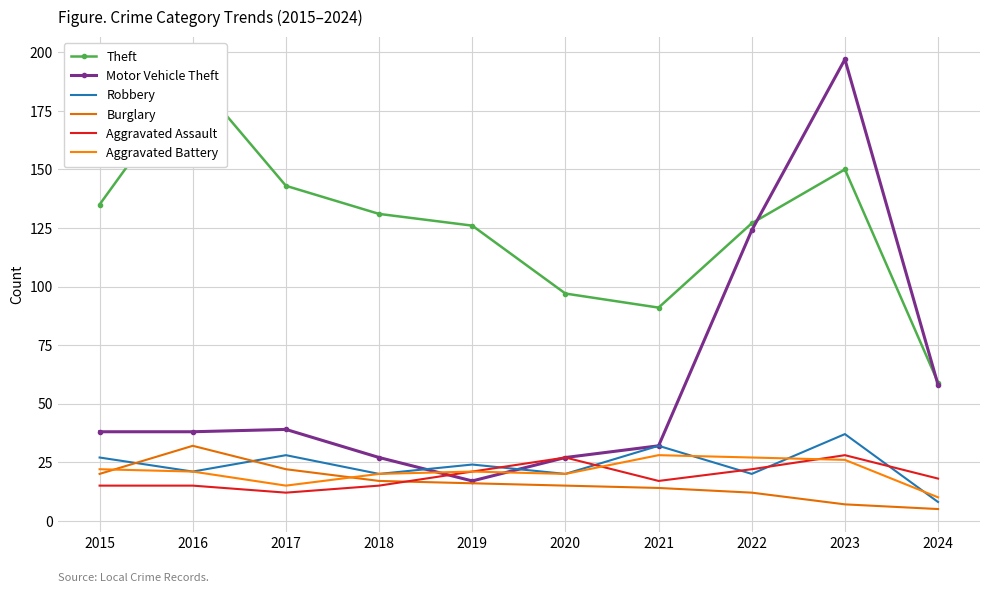

What is the spread (max minus min) of values at 2023?

190